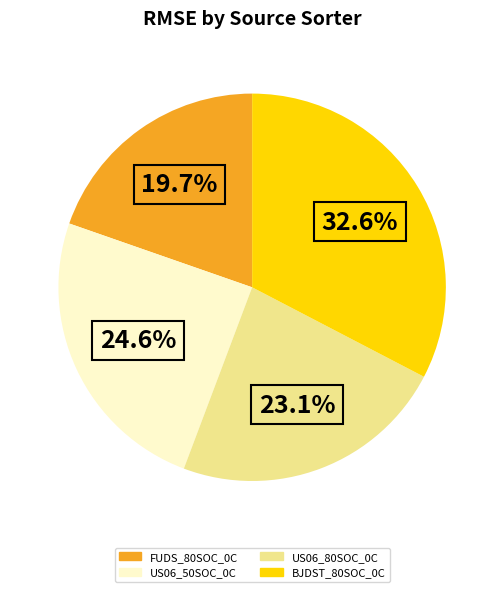

Is it true that BJDST_80SOC_0C is 38% of the pie?

False